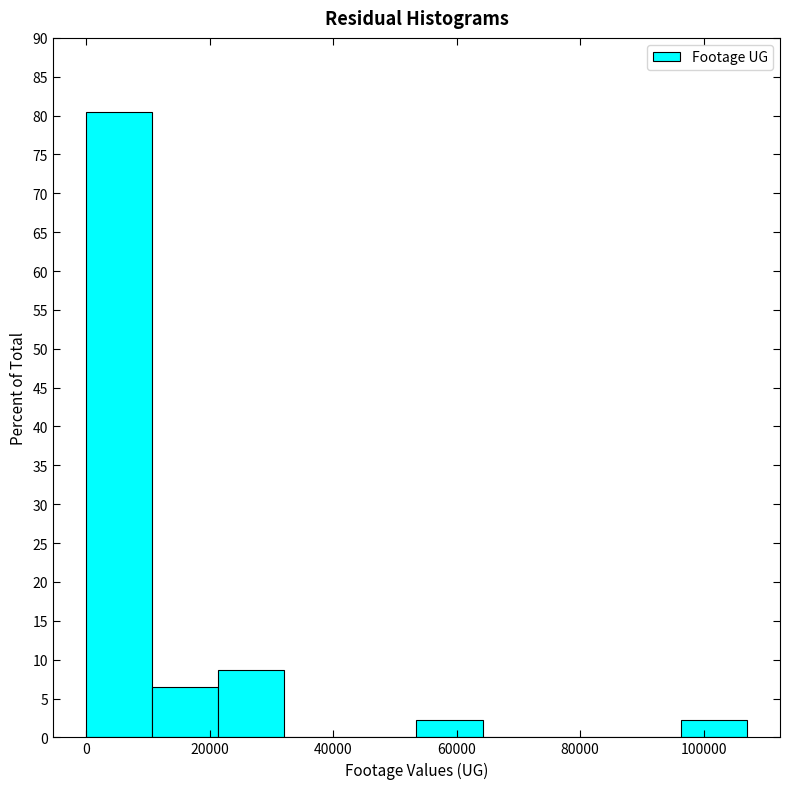

Reading left to right, transcribe this chart: for each bar, give the range it covers on the x-axis and its height. Neither the bar edges nor the heights are printed on the chart, so give them approximately, as read against the axes.

0 to 10000: 80.5
10000 to 22000: 6.5
22000 to 32000: 8.5
32000 to 42000: 0
42000 to 54000: 0
54000 to 64000: 2.0
64000 to 74000: 0
74000 to 86000: 0
86000 to 96000: 0
96000 to 106000: 2.0